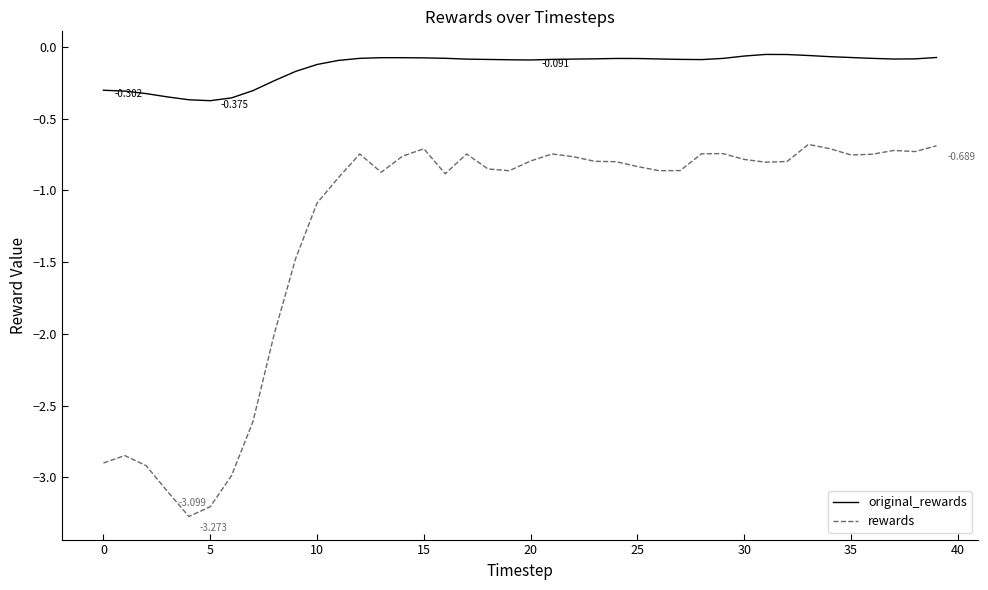

In rewards, how many points are lower than both neighbors (excluding endpoints)?

8